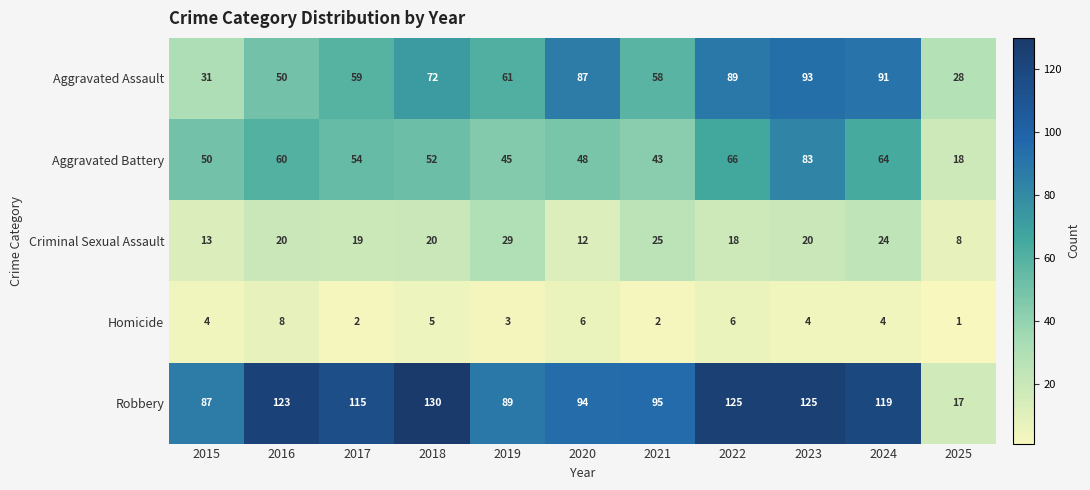

The Robbery series shows 89 at 2019. True or false?

True